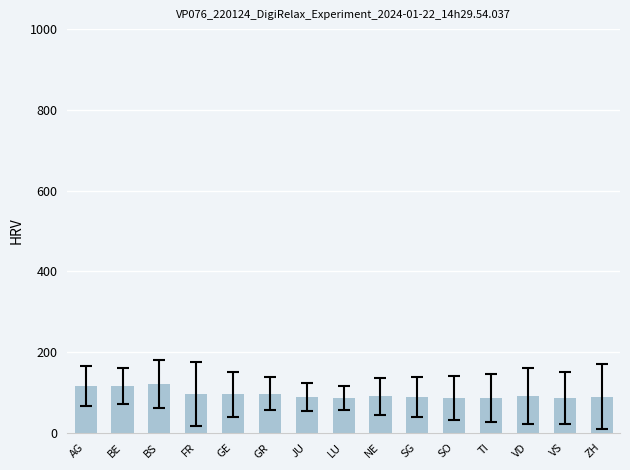

Count the number of categories in the chart.

15